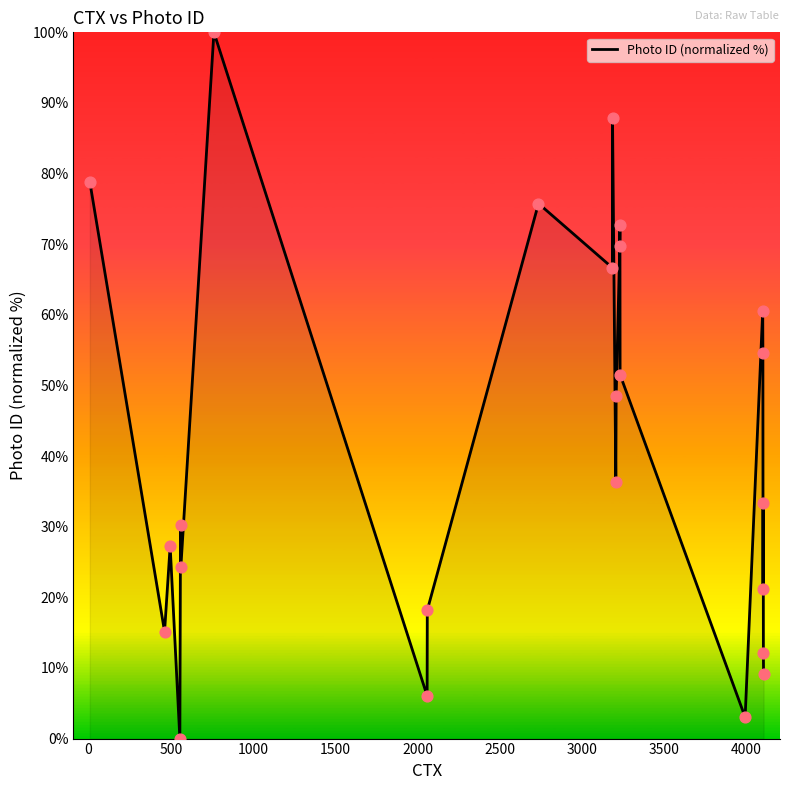

What is the maximum value shown in the chart?

100.0